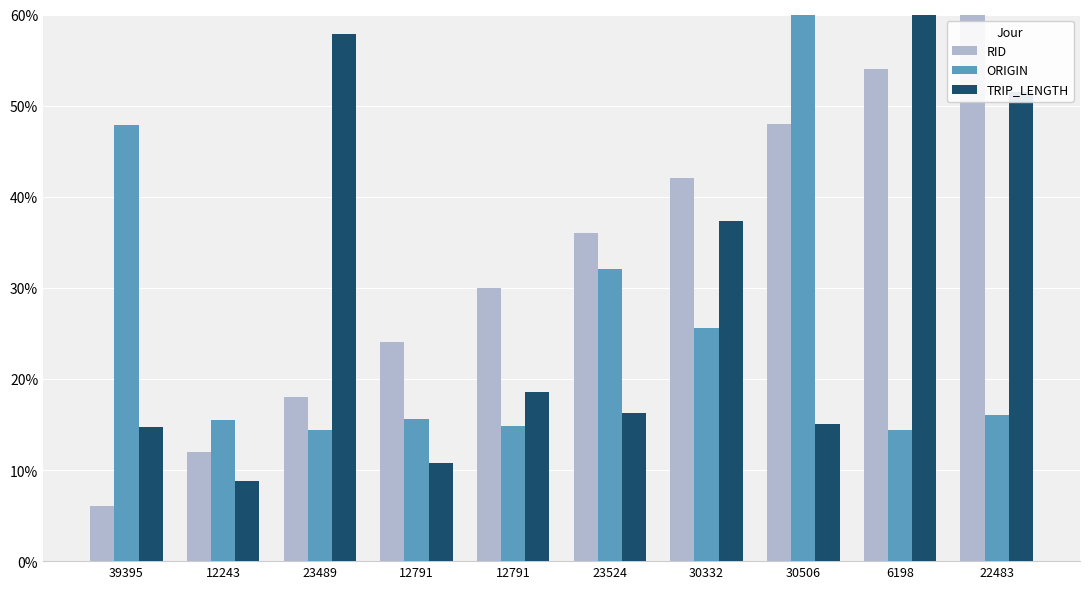

How many categories are shown in the chart?

10